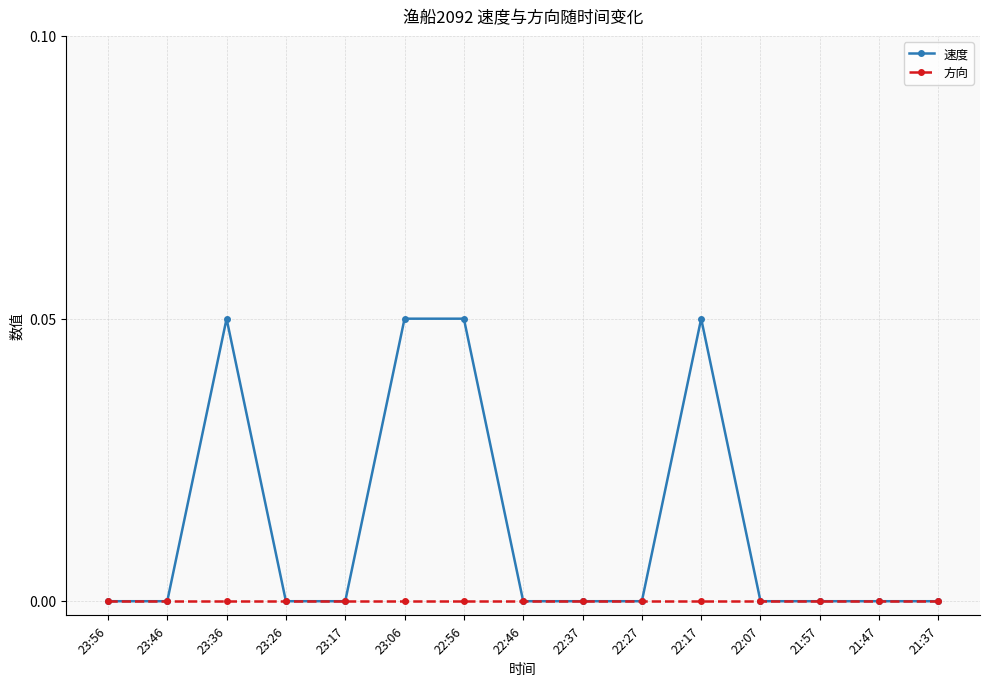

At which category does 速度 reach its first local peak?

23:36